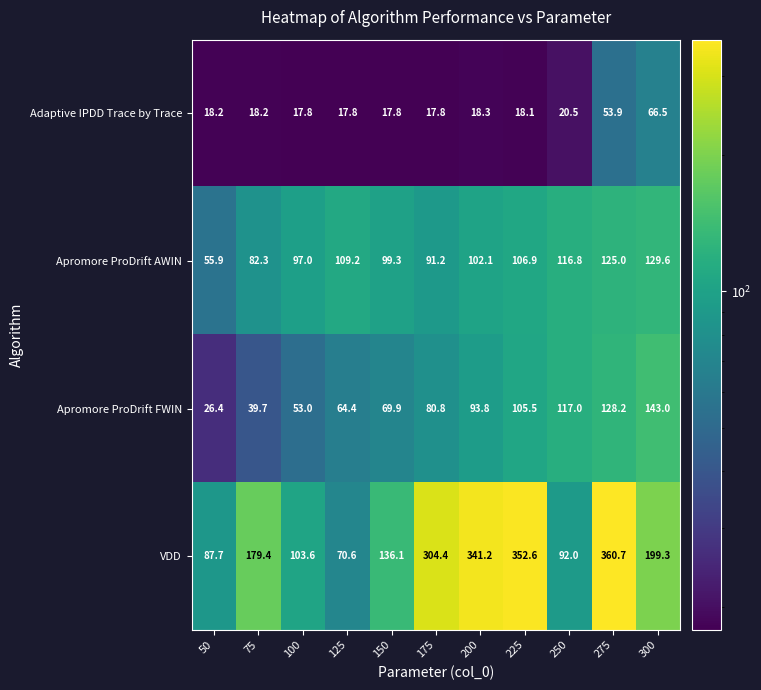

Which series has the largest range (max minus min)?

VDD